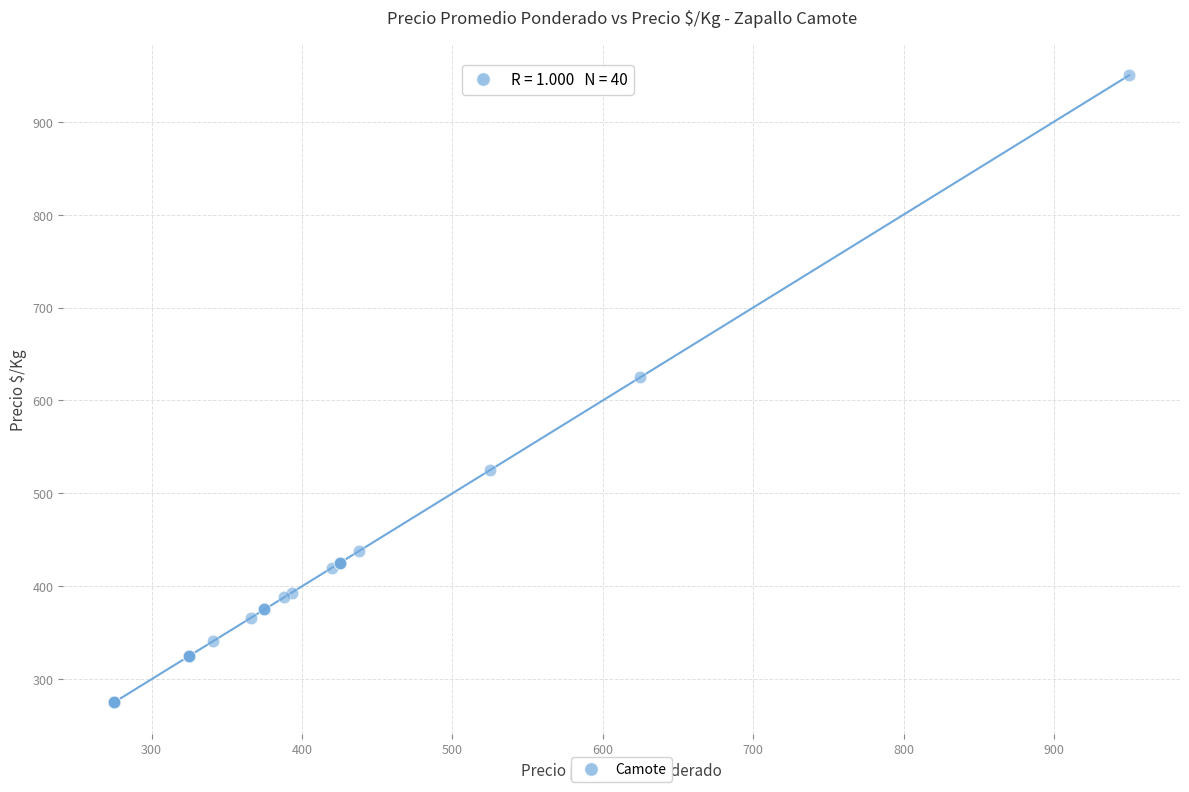

What Y value in the scatter plot is closest to 612?

625